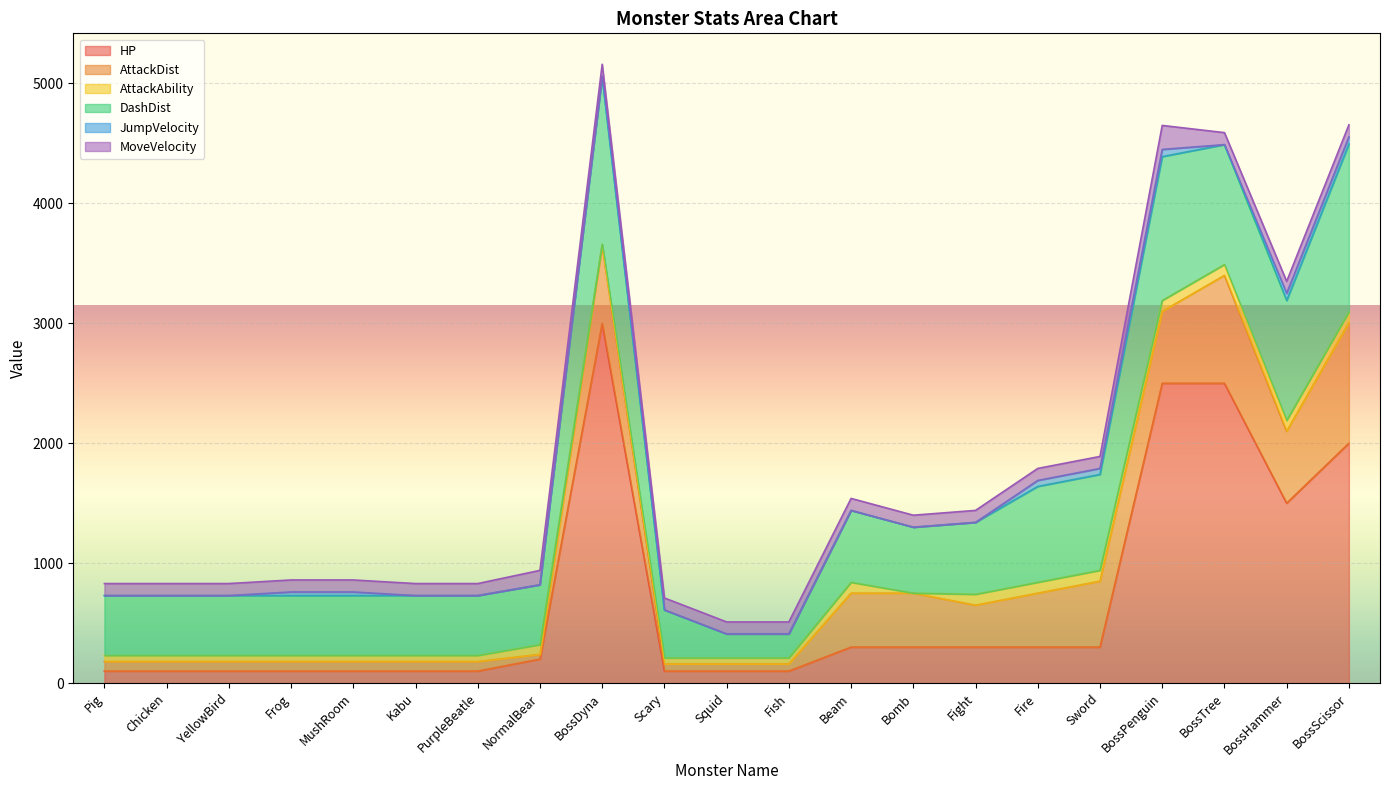

Is it true that AttackAbility equals 50 at Chicken?

True